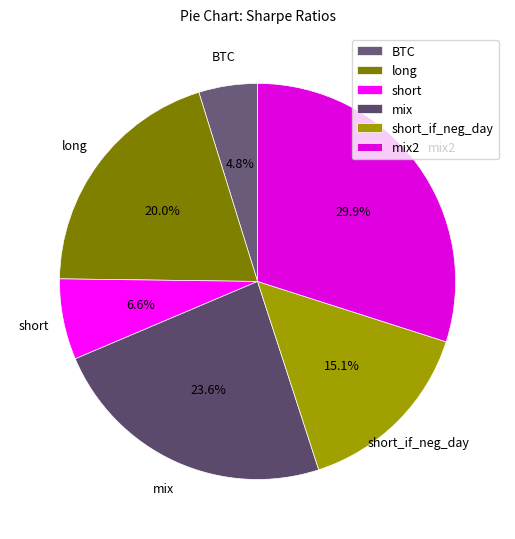

What is the smallest slice in the pie chart?

BTC